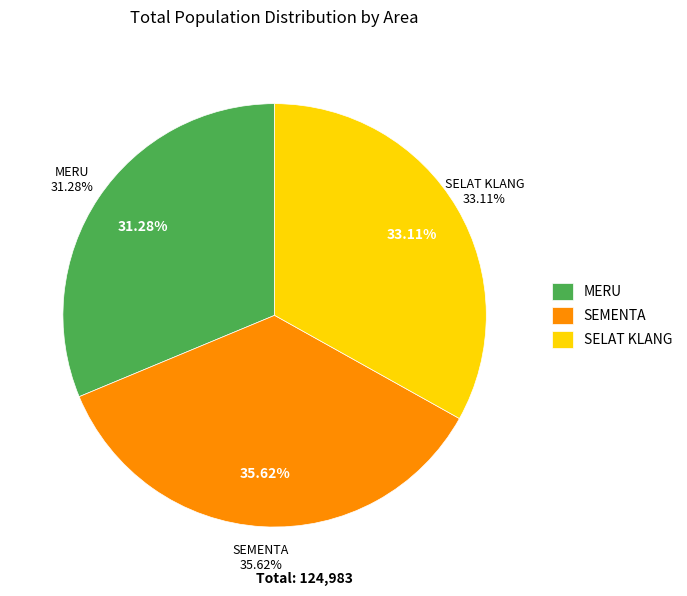

What is the total percentage of SELAT KLANG and SEMENTA?

68.7%